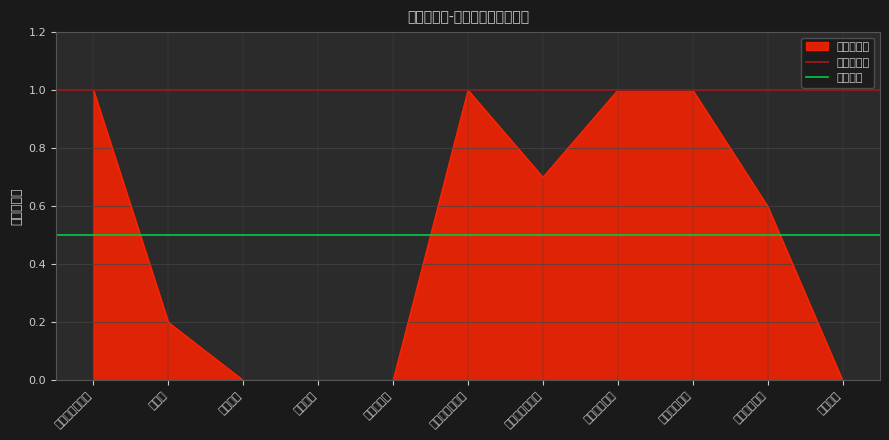

What position from the left is 注册、登录页面?

1